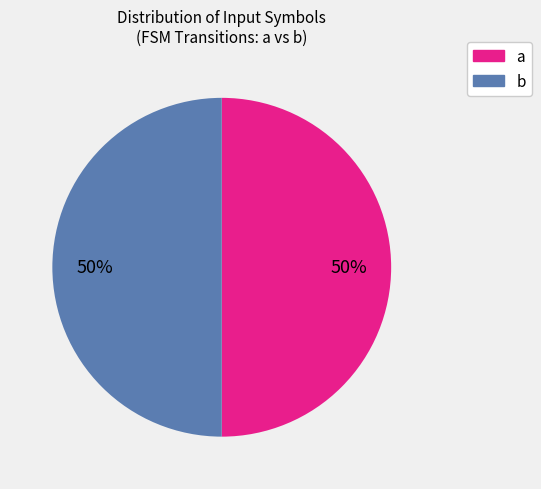

The a slice represents 50% of the pie. True or false?

True